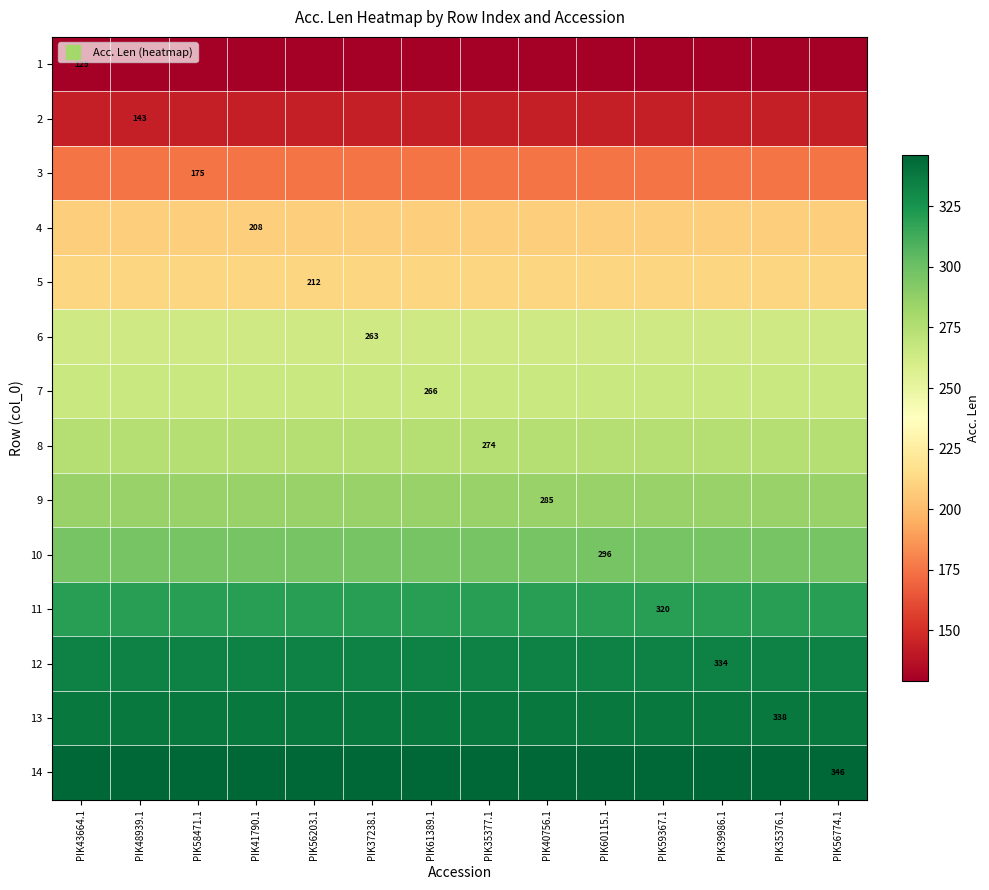

What value does the 8 series have at PIK60115.1?

274